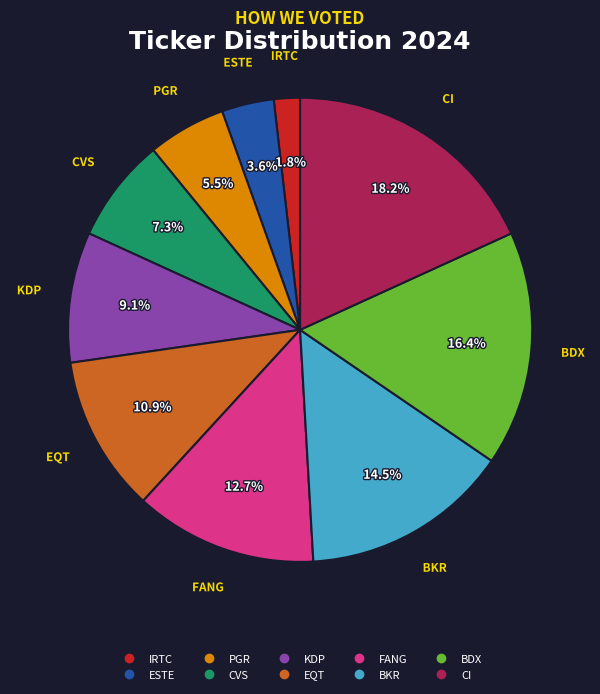

To the nearest percent, what portion does ESTE represent?

4%